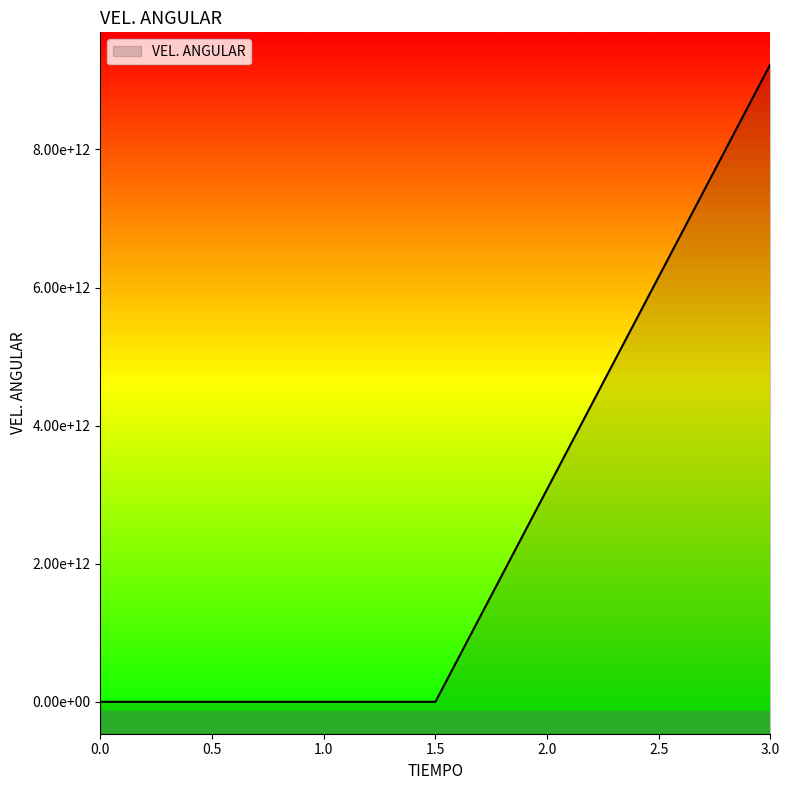

How many lines are shown in the chart?

1